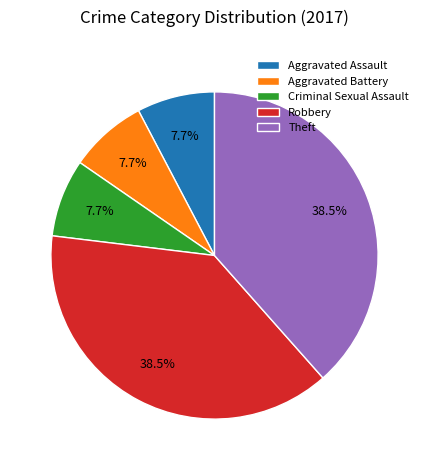

To the nearest percent, what is the combined percentage of Aggravated Assault and Criminal Sexual Assault?

15%